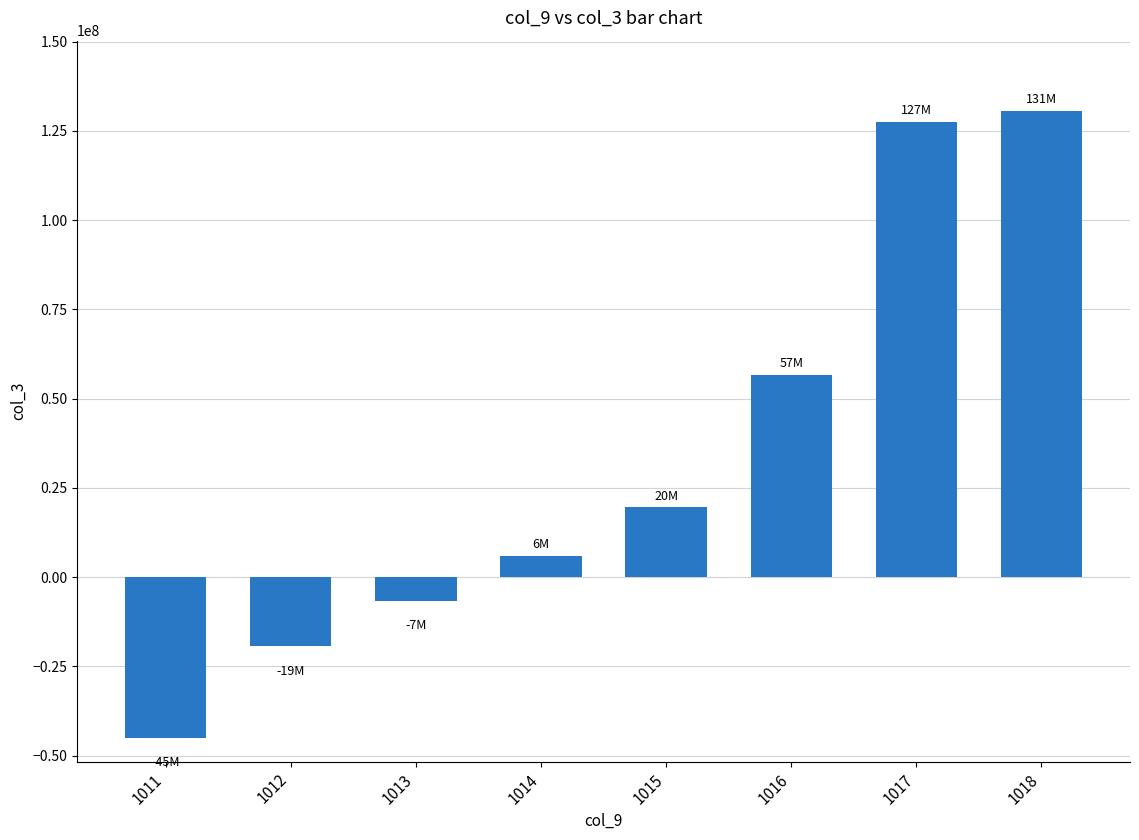

Read the value at 1015.

19564035.5